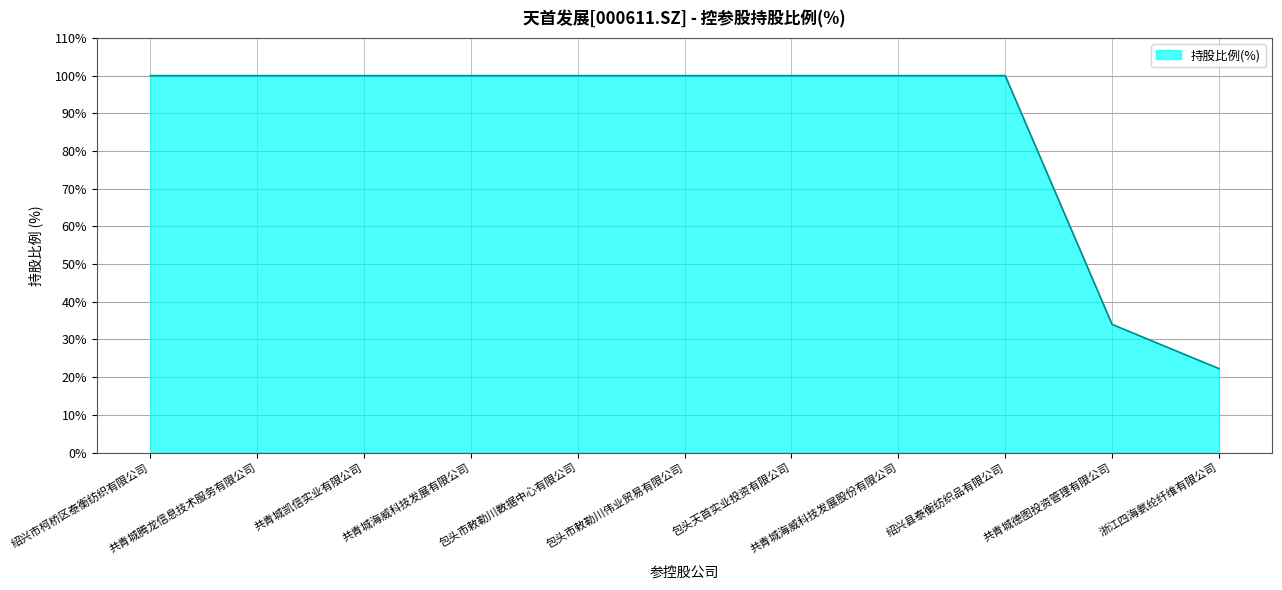

What is the difference between the maximum and minimum values?

77.7